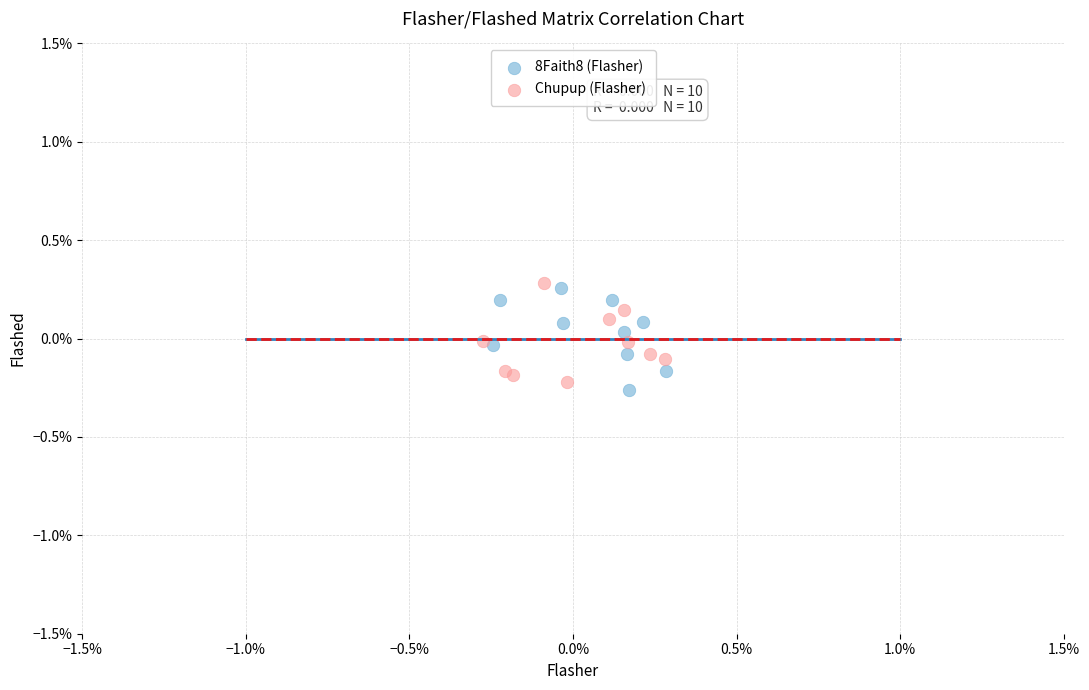

Which series reaches the minimum Y coordinate?

8Faith8 (Flasher)